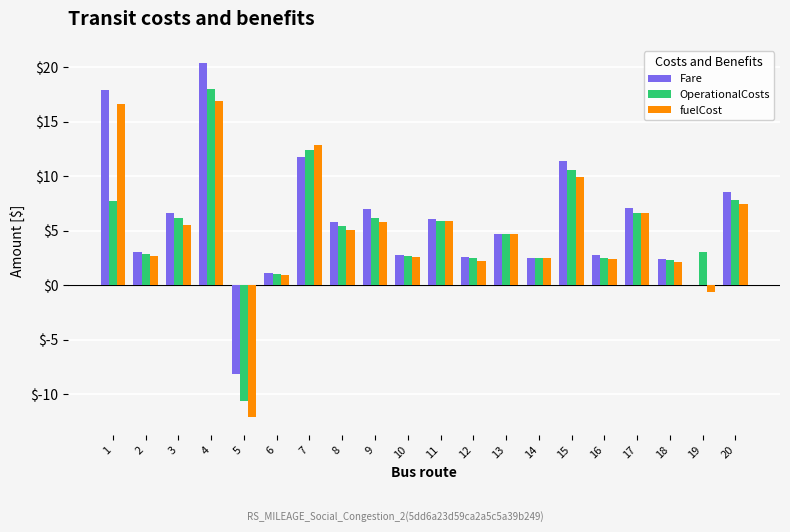

What is the highest value of the OperationalCosts series?

18.0